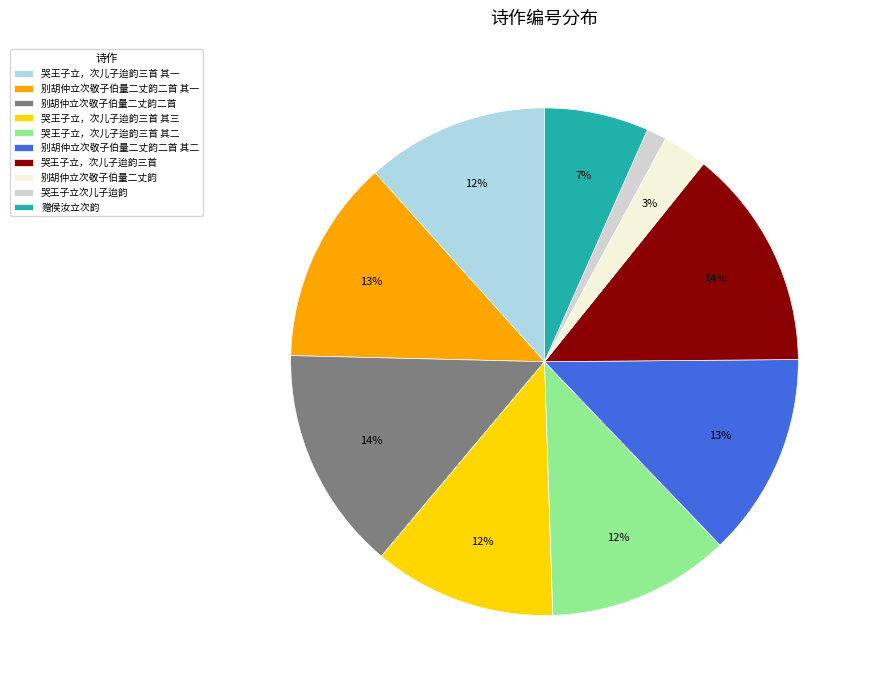

Is the sum of 别胡仲立次敬子伯量二丈韵二首 其一 and 哭王子立，次儿子迨韵三首 其二 greater than half?

No